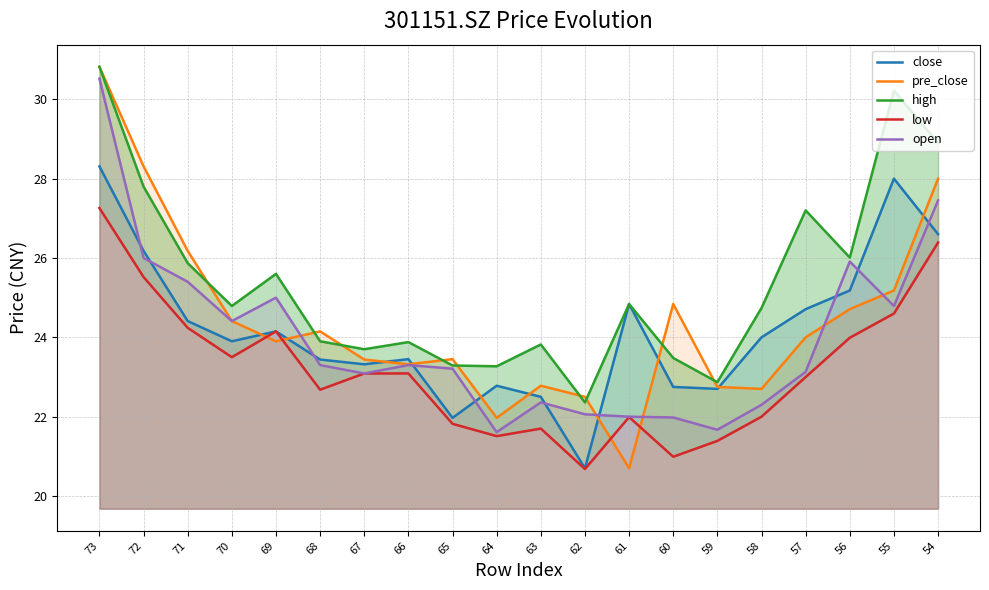

Which has a higher value, 55 or 62?

55